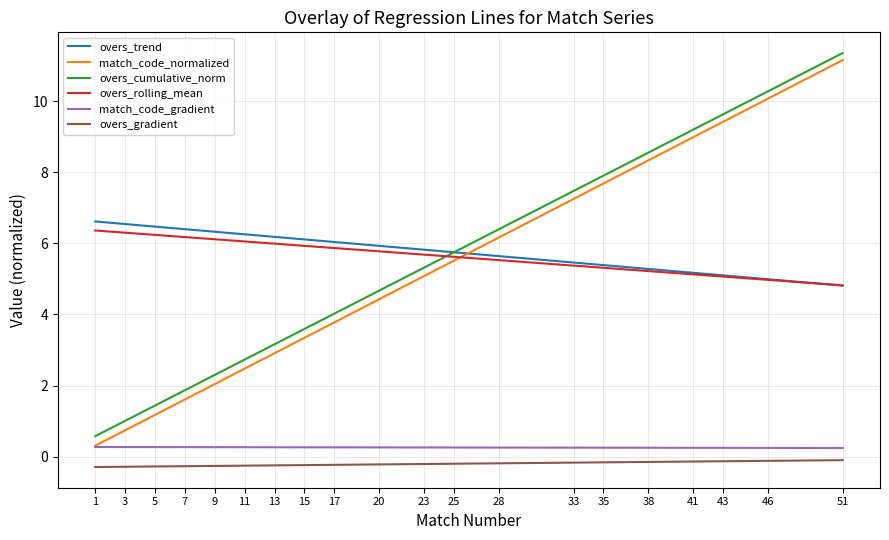

True or false: overs_rolling_mean and overs_gradient cross at least once.

False